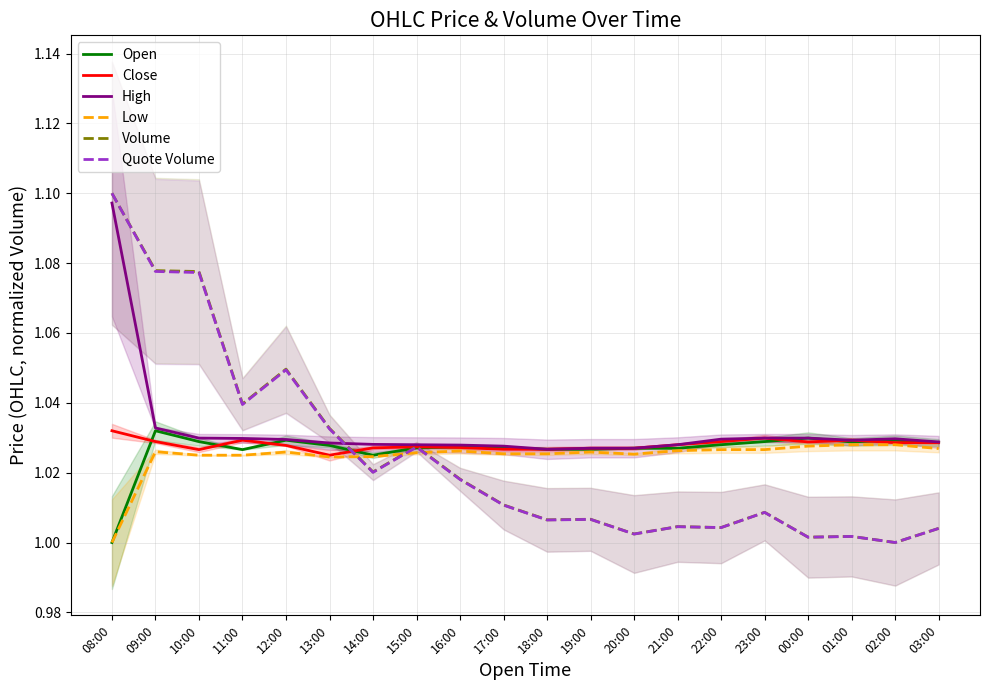

What is the difference between the highest and lowest values at 09:00?

0.1